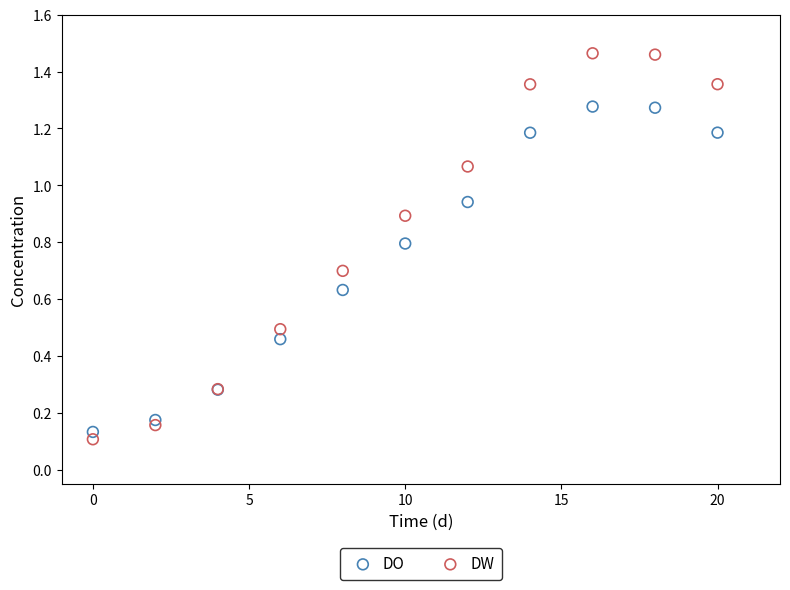

Which series has the widest spread of Y values?

DW